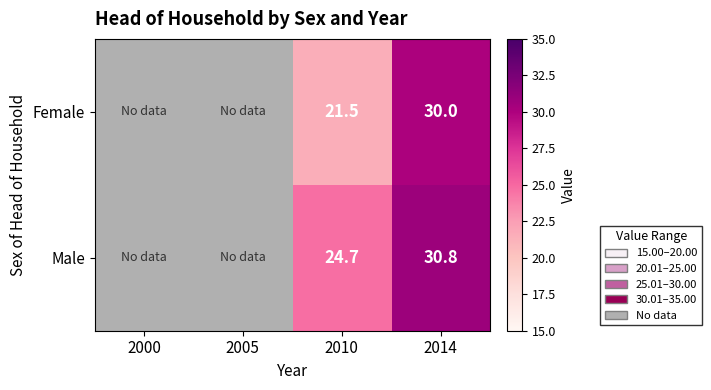

True or false: Female has a value of 32.7 at 2010.

False